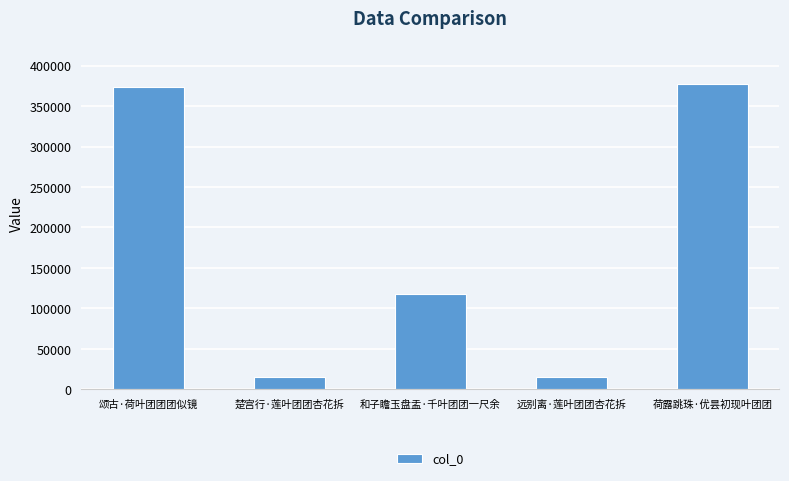

What is the sum of the values at 荷露跳珠·优昙初现叶团团 and 颂古·荷叶团团团似镜?

750820